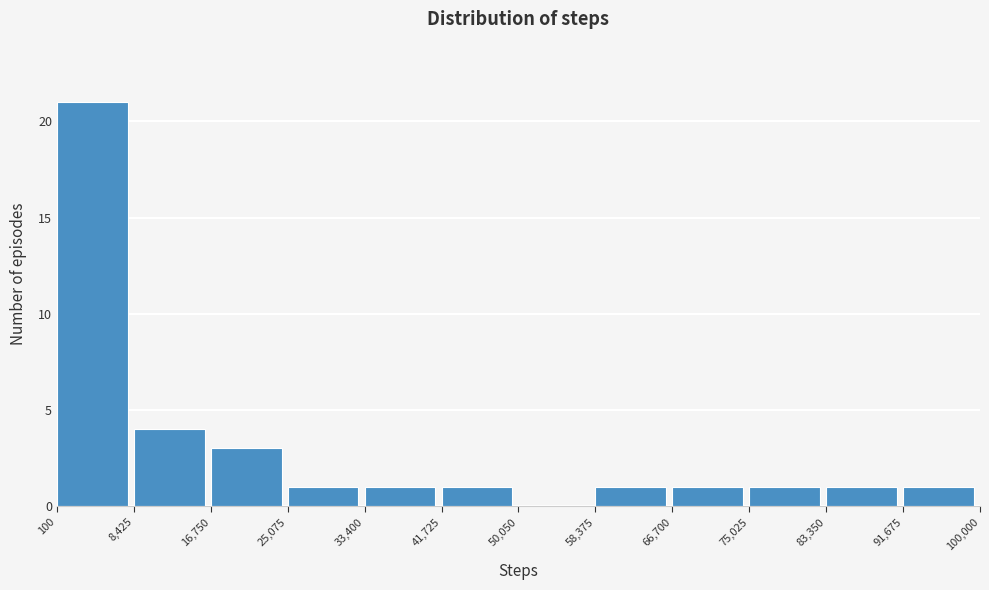

Over which range of the x-axis is the bar tallest?

100 to 8,425